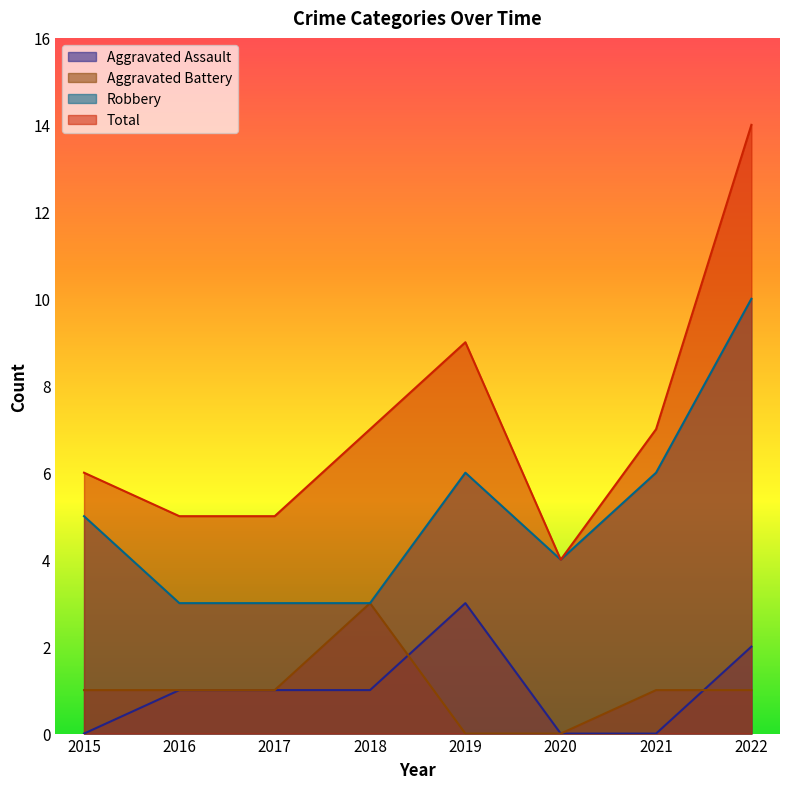

True or false: Aggravated Battery and Robbery cross at least once.

False